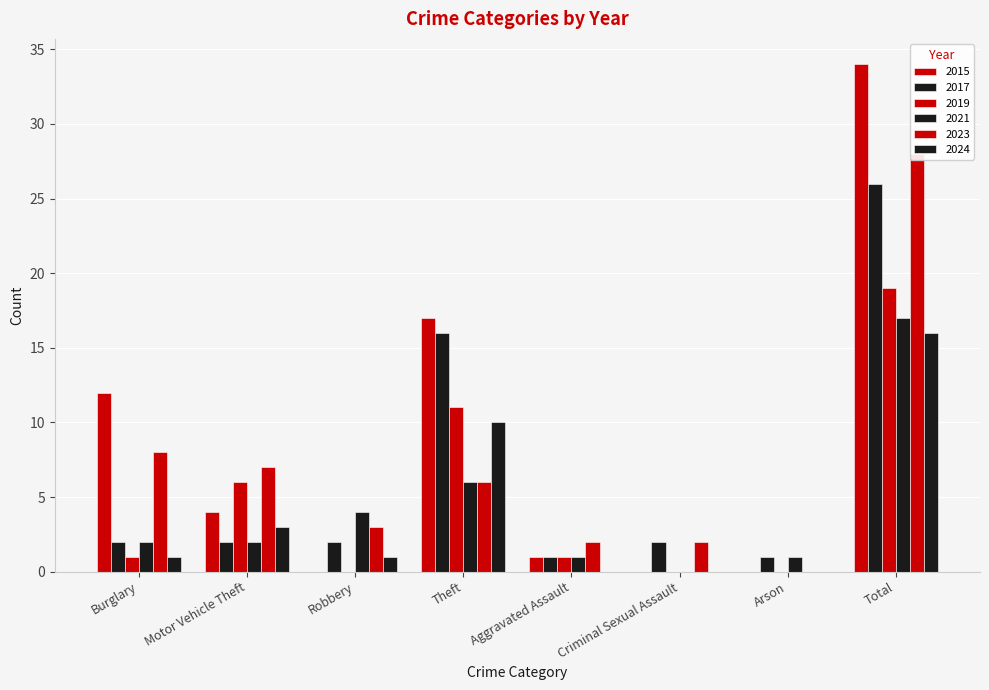

List the series in order of their peak value, lowest first.

2024, 2021, 2019, 2017, 2023, 2015